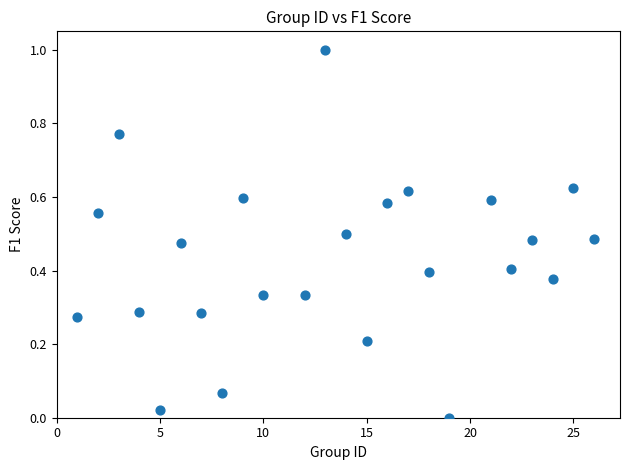

What is the range of Y values (max minus min)?

1.0